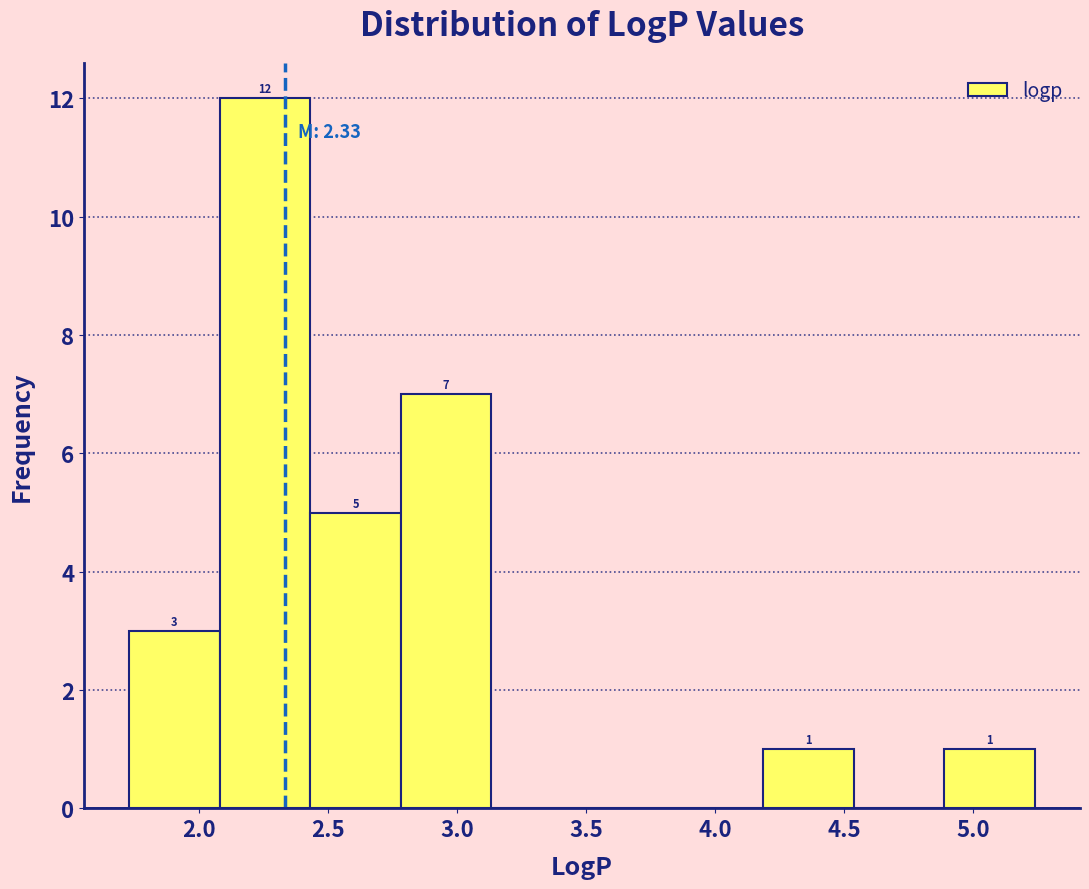

Over which range of the x-axis is the bar tallest?

2.10 to 2.45